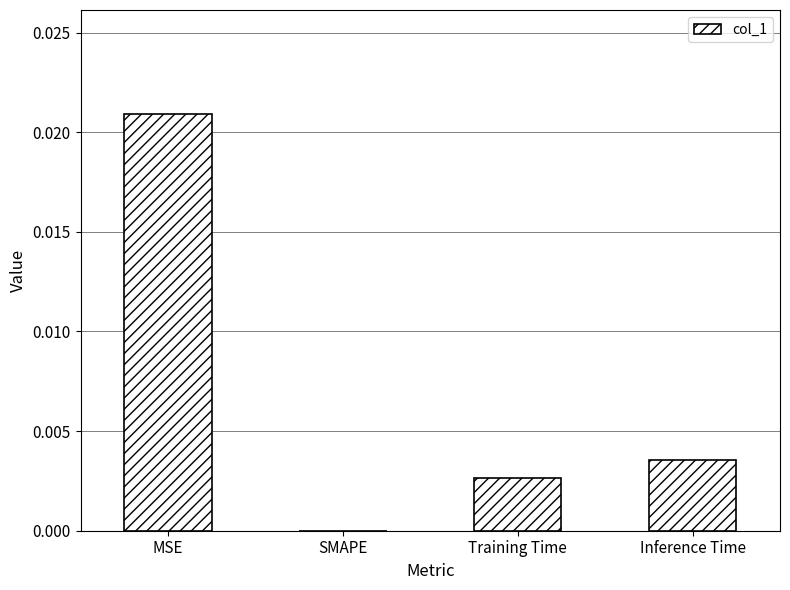

Is it true that the value at MSE is 0.0?

True